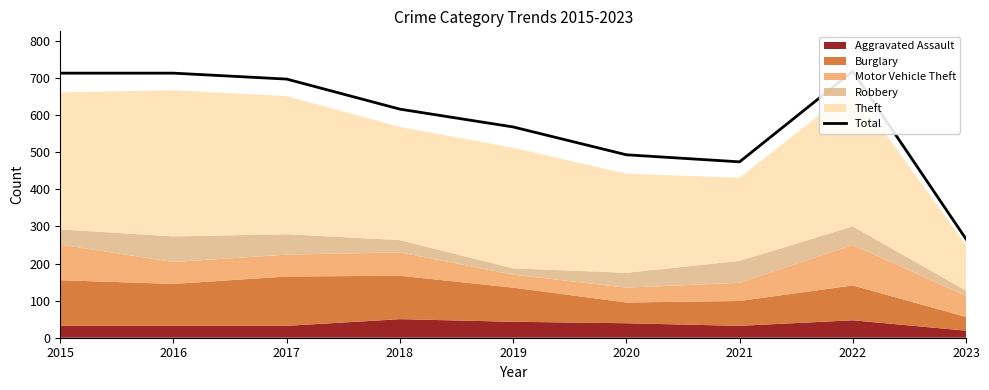

What is the average value?

584